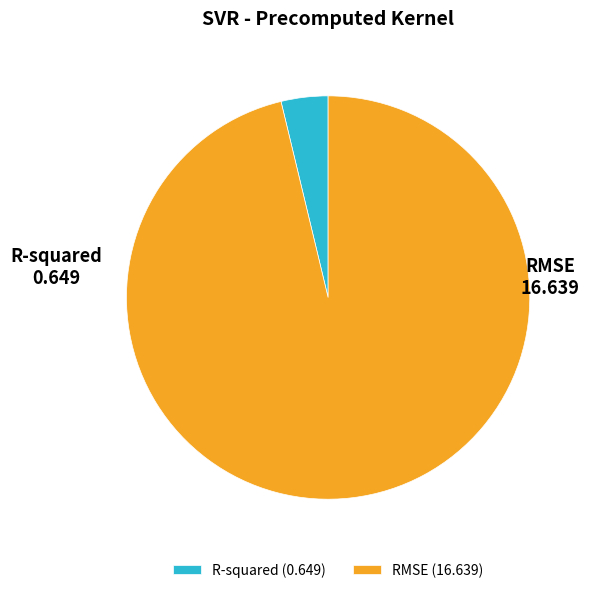

Does any single category account for the majority?

Yes